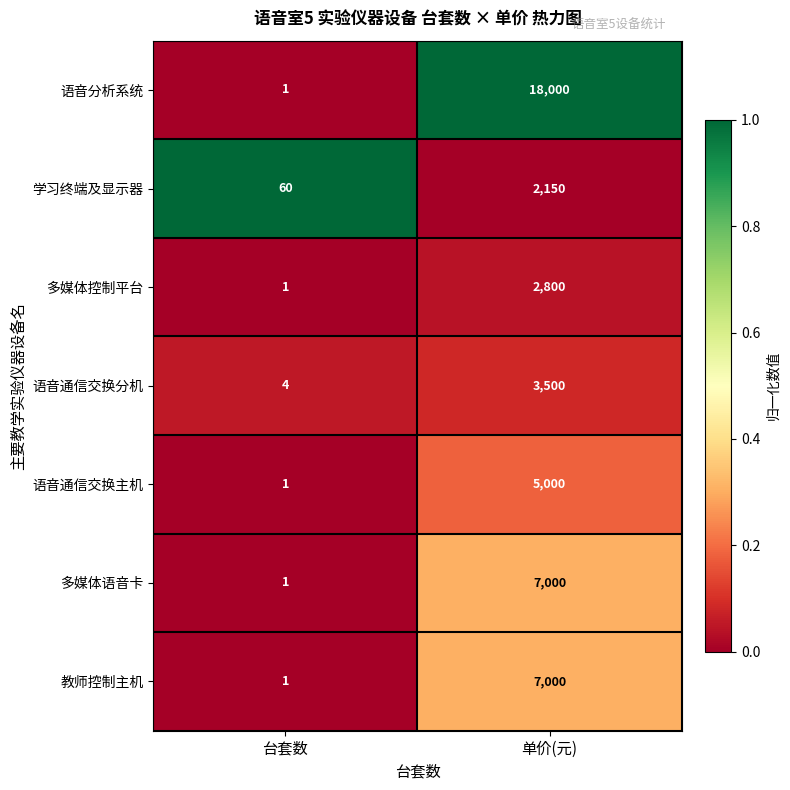

At which label is 语音分析系统 closest to 9000?

台套数